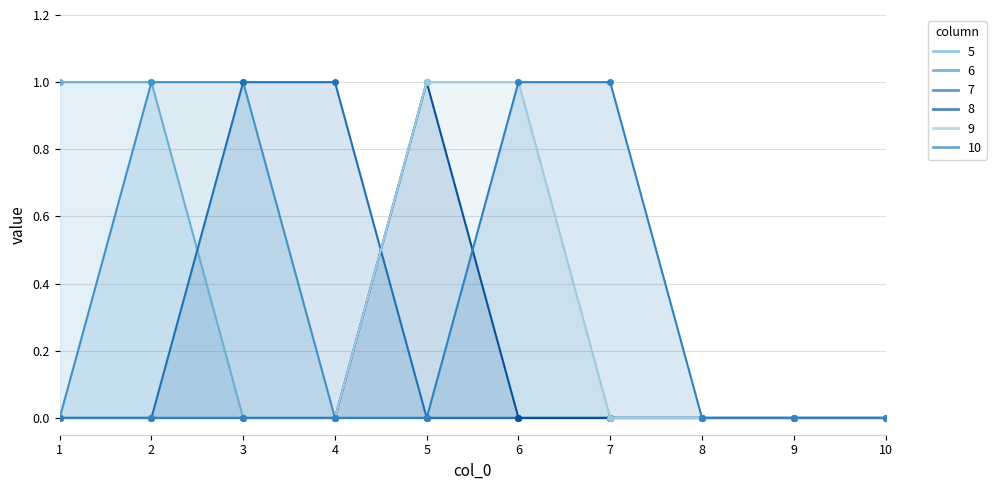

The value of 7 at 1 is 0. True or false?

True